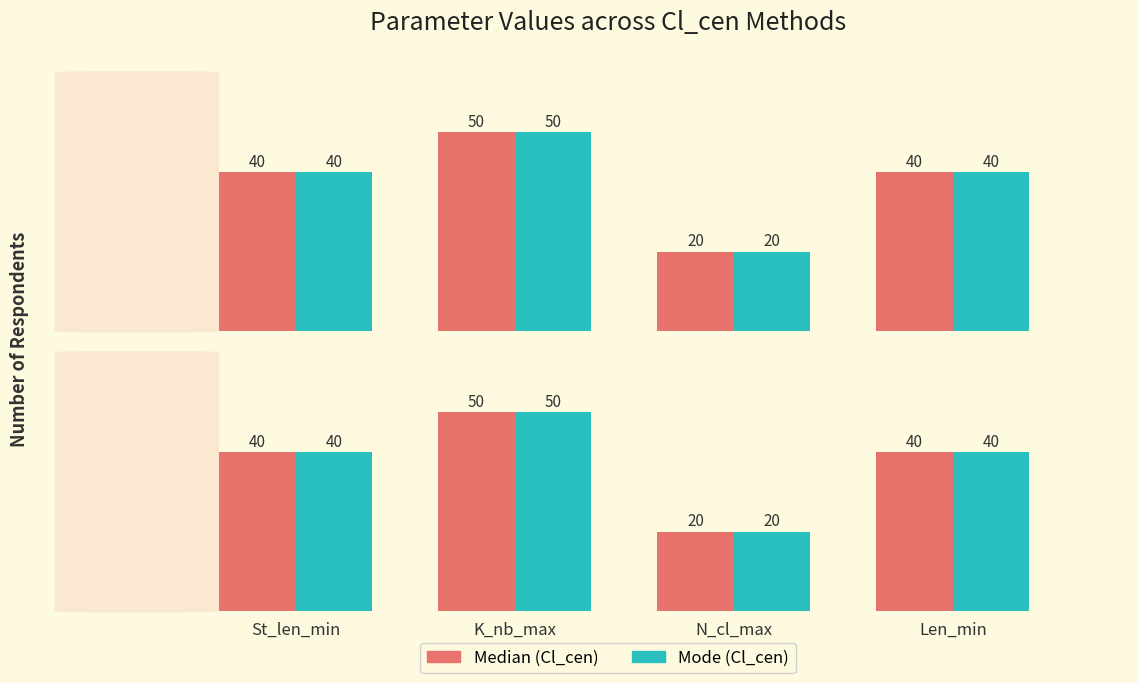

Which label corresponds to the smallest value in the chart?

N_cl_max